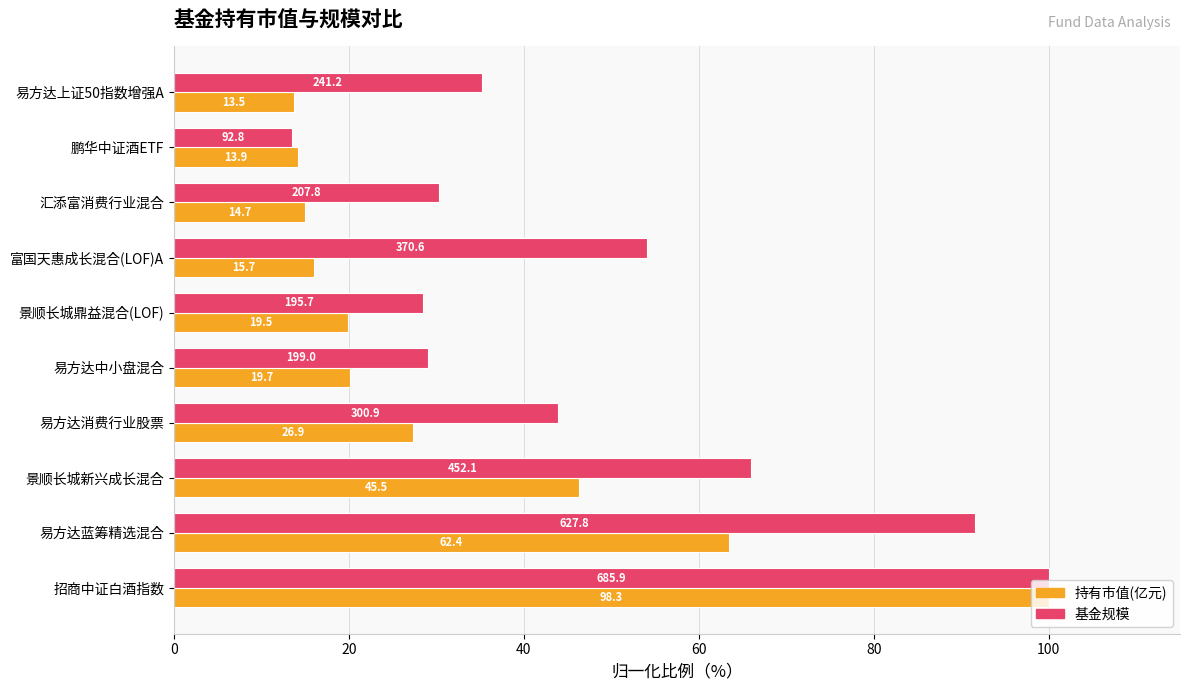

What are all the series names shown in the legend?

持有市值(亿元), 基金规模